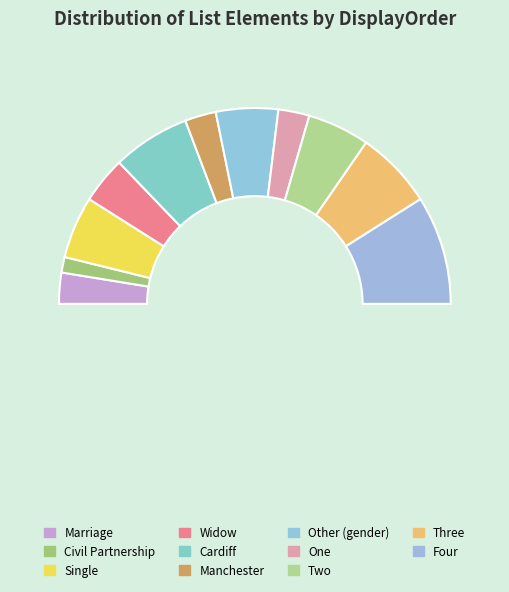

The Four slice represents 18% of the pie. True or false?

True